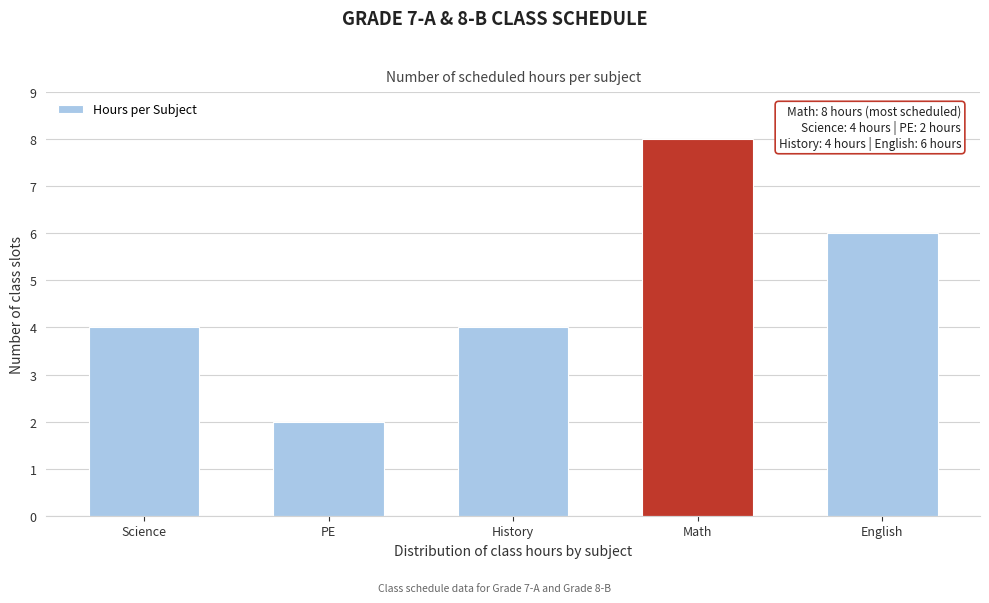

Reading right to left, what are all the values shown in this chart?

English=6	Math=8	History=4	PE=2	Science=4